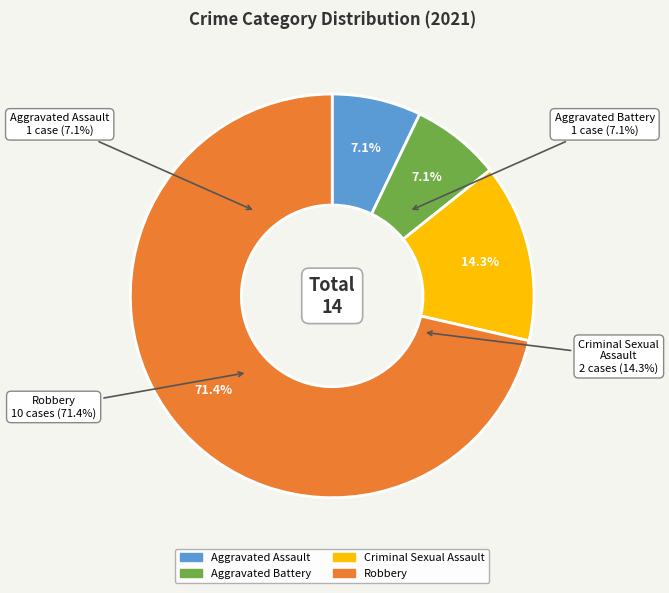

What is the smallest slice in the pie chart?

Aggravated Assault